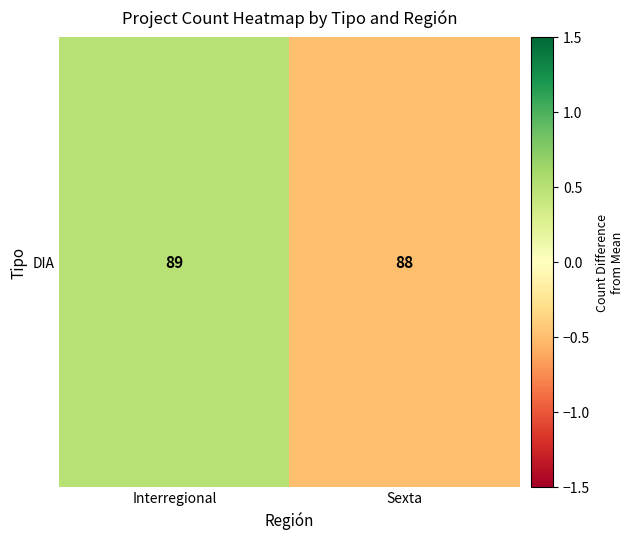

Is it true that the value at Sexta is -0.5?

True